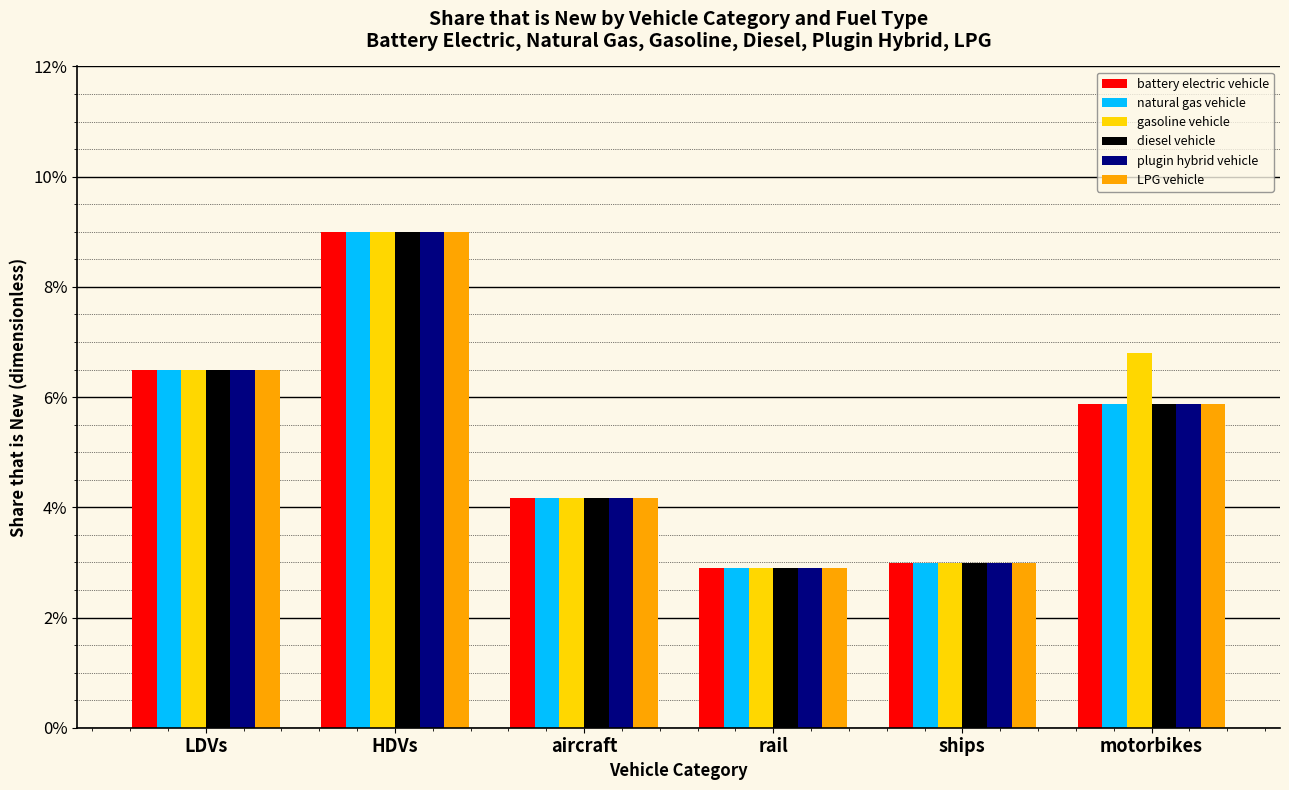

What is the sum of all gasoline vehicle values?

0.3